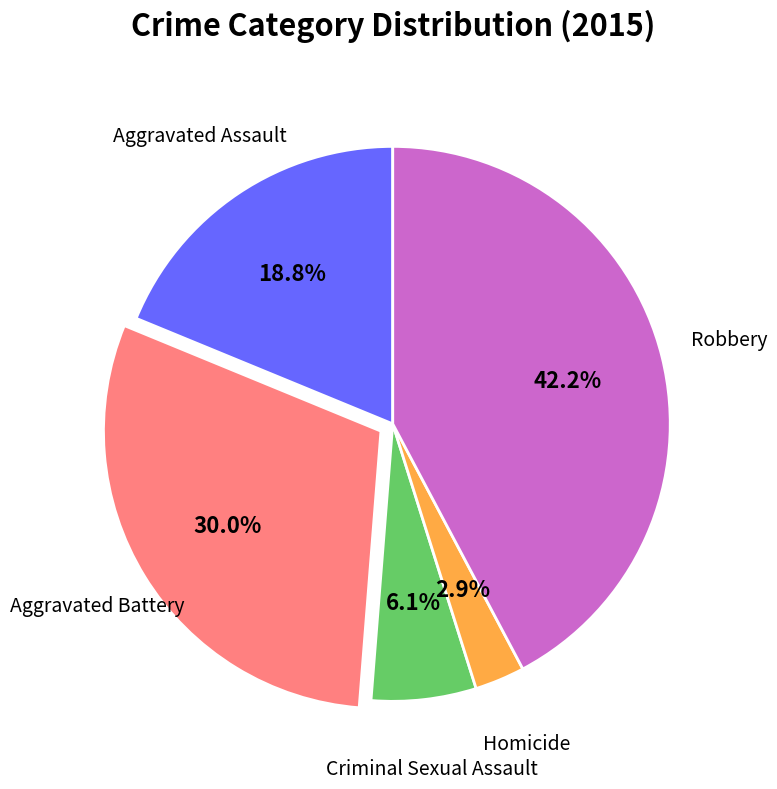

Does any single category account for the majority?

No